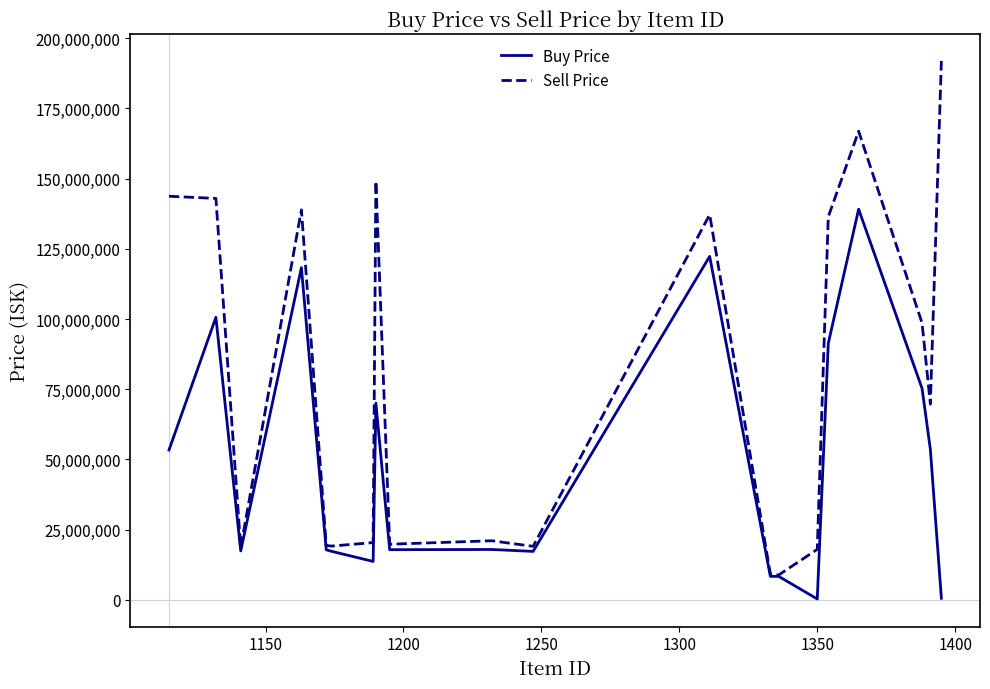

What is the lowest value of the Sell Price series?

8783000.0